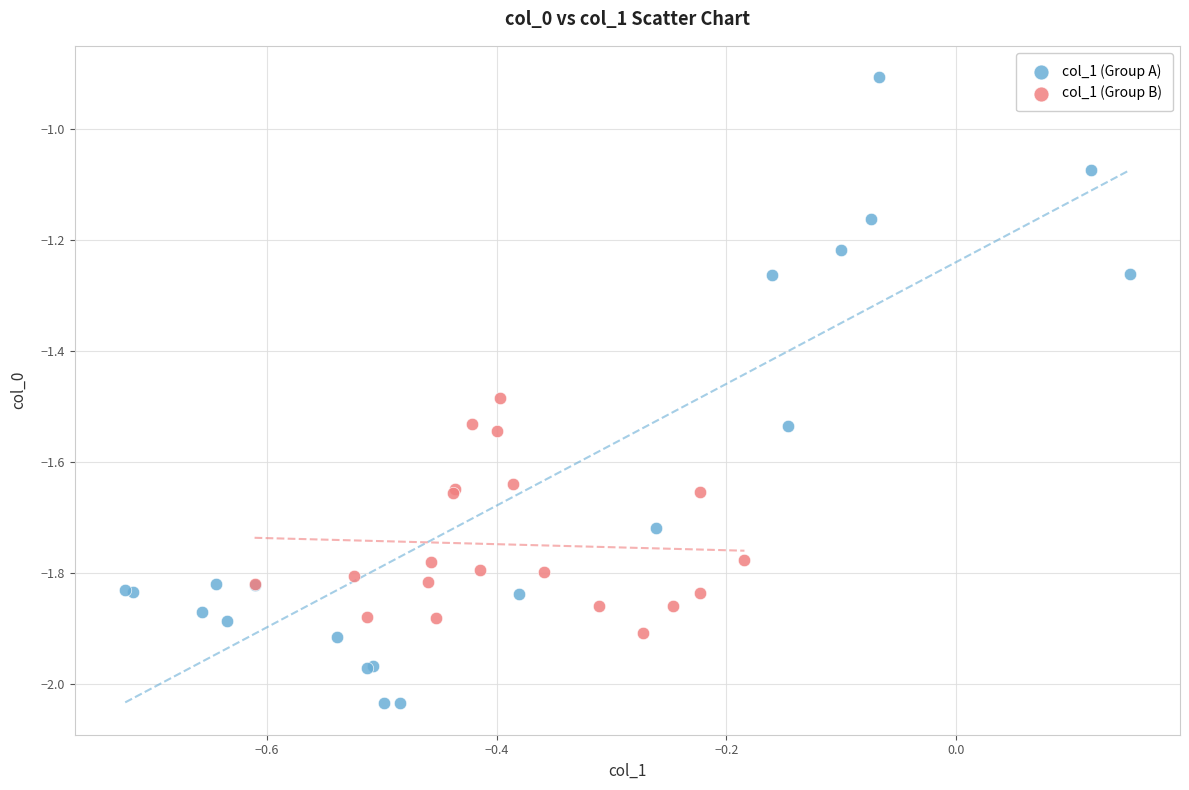

Which series reaches the maximum Y coordinate?

col_1 (Group A)